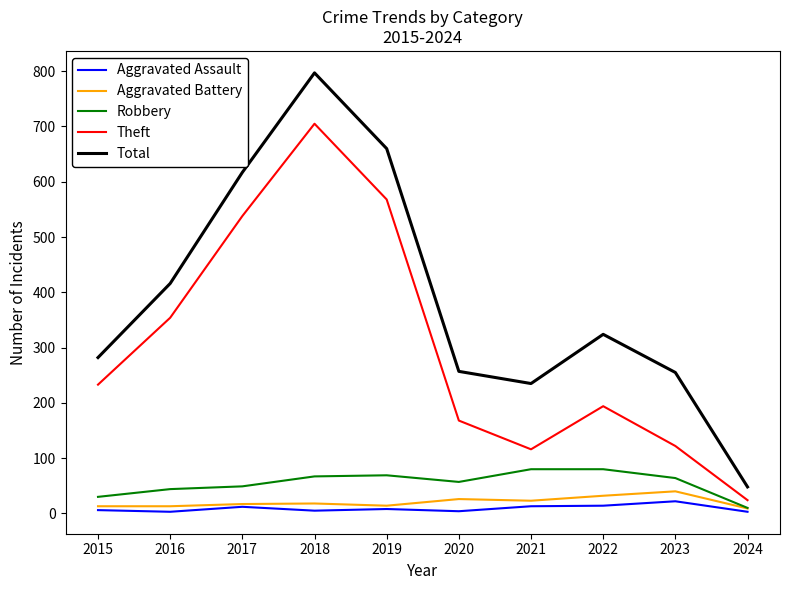

What value does the Robbery series have at 2020, to the nearest 5?

55